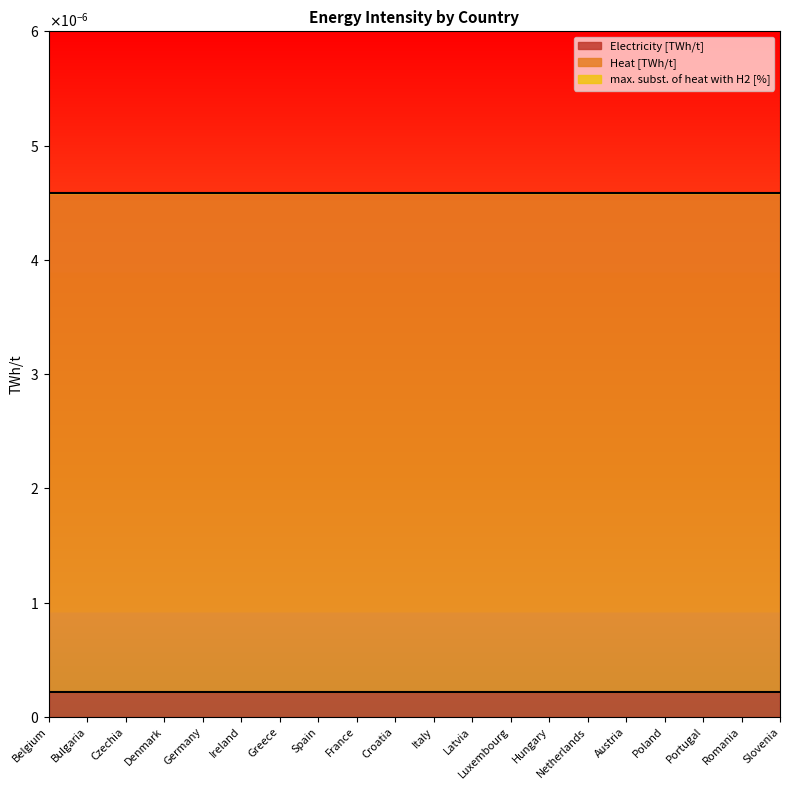

True or false: Heat [TWh/t] has a value of 0.0 at Belgium.

False